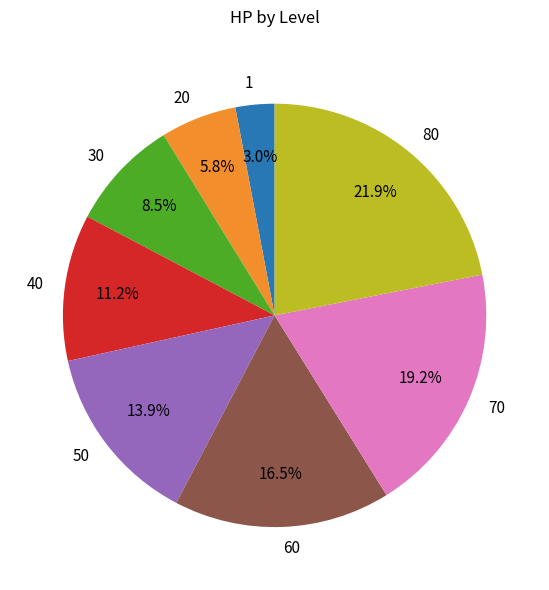

Count the number of slices in the pie.

8